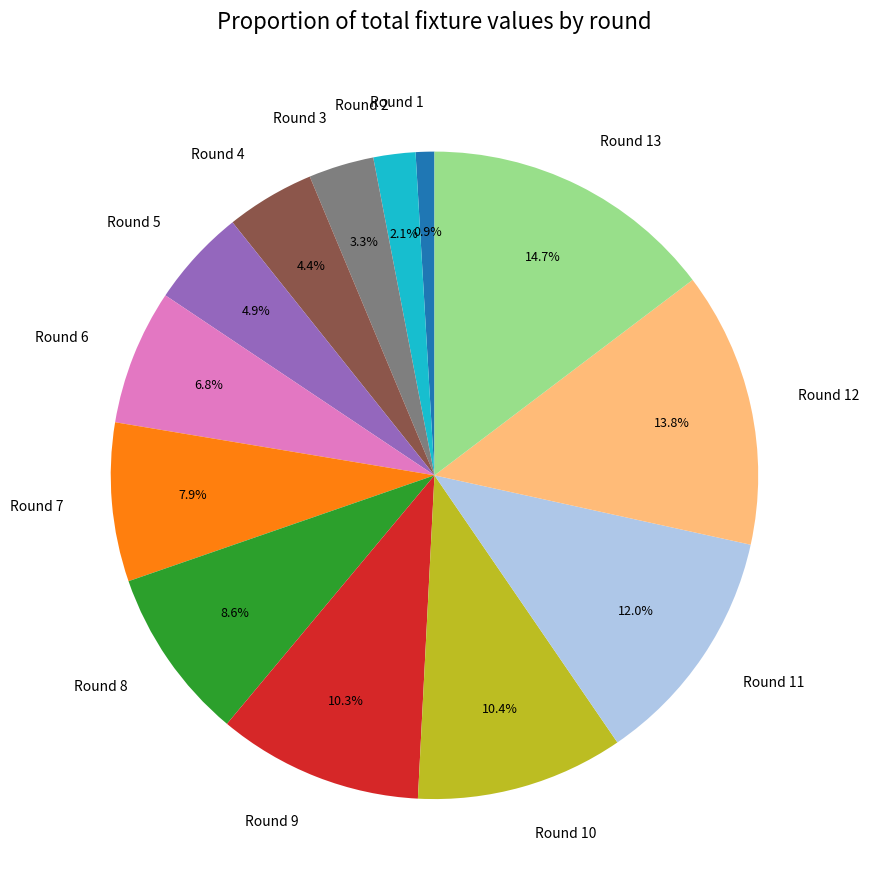

True or false: Round 2 accounts for 2% of the total.

True